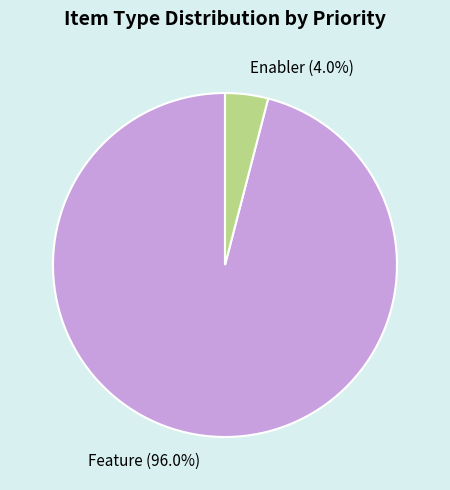

Do Enabler (4.0%) and Feature (96.0%) together represent more than half of the pie?

Yes